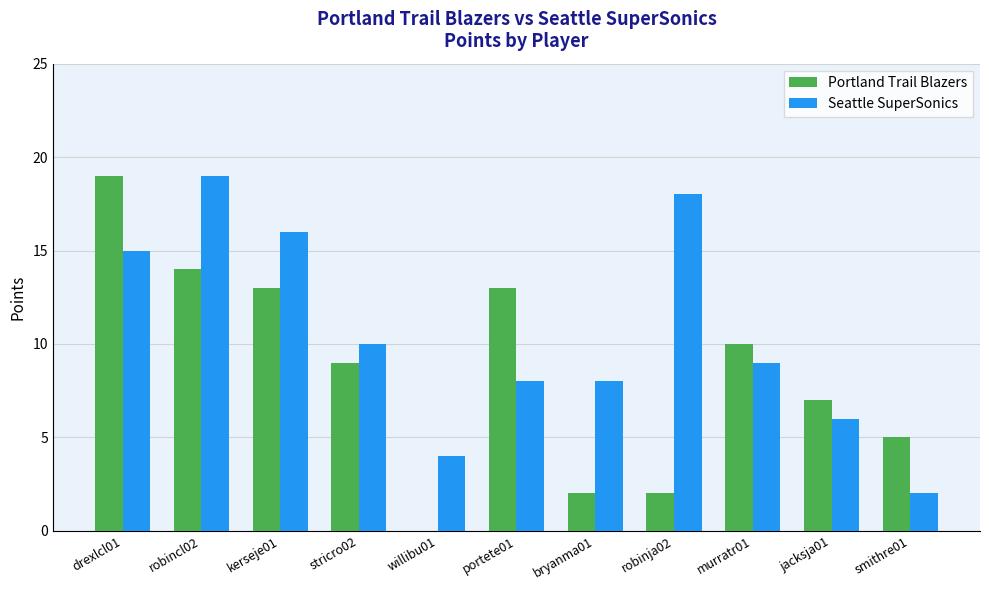

Is the value of Seattle SuperSonics at drexlcl01 greater than the value of Portland Trail Blazers at stricro02?

Yes